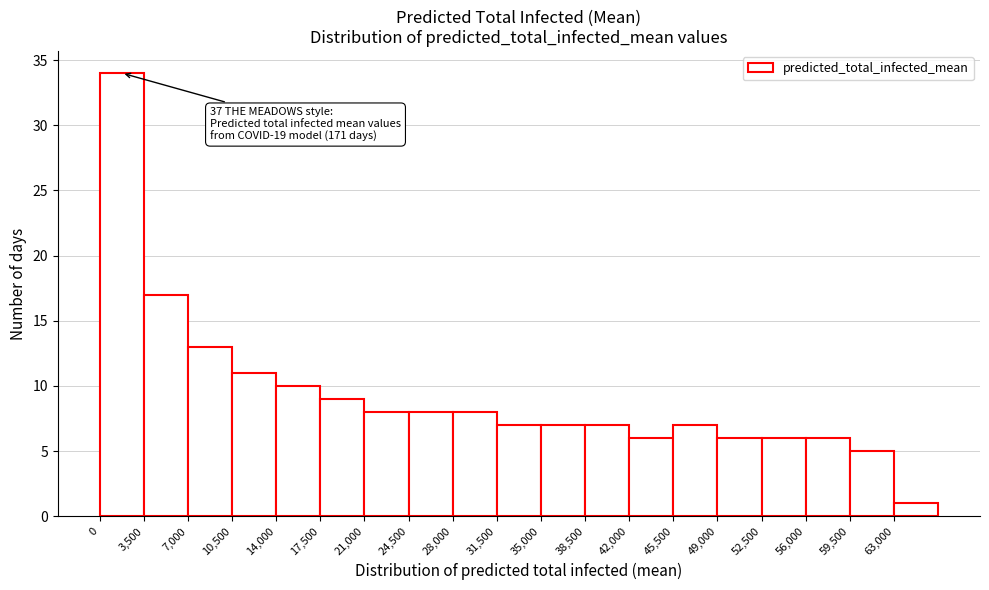

Over which range of the x-axis is the bar tallest?

0 to 3500